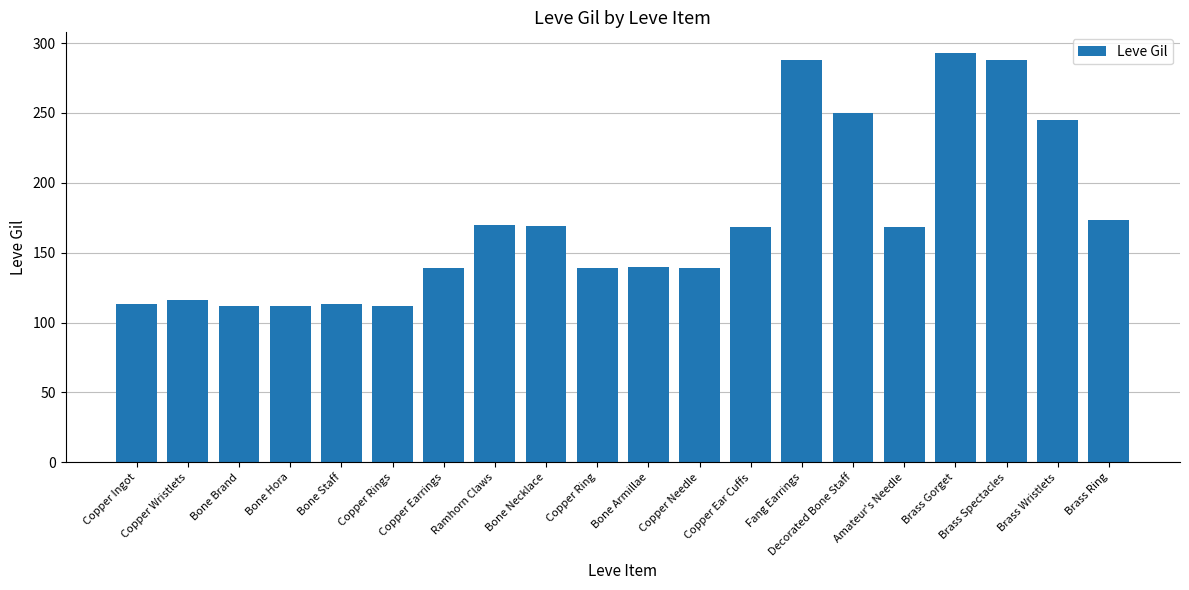

Between Ramhorn Claws and Fang Earrings, which is larger?

Fang Earrings